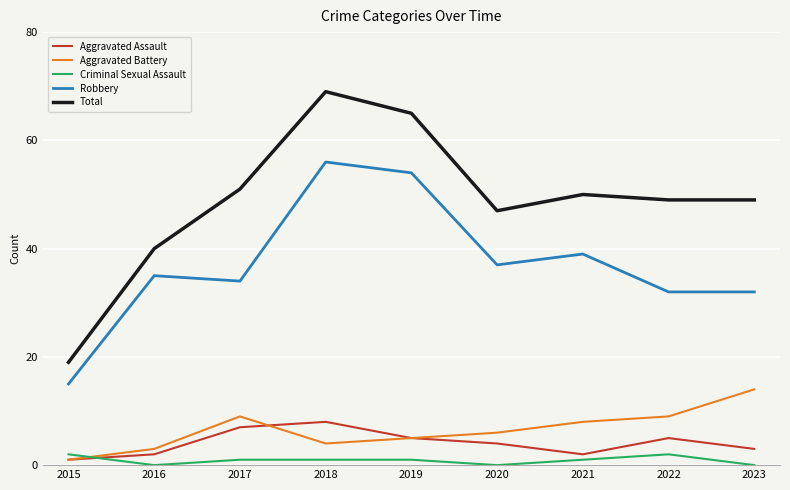

True or false: Total has more than 2 points higher than both neighbors.

False